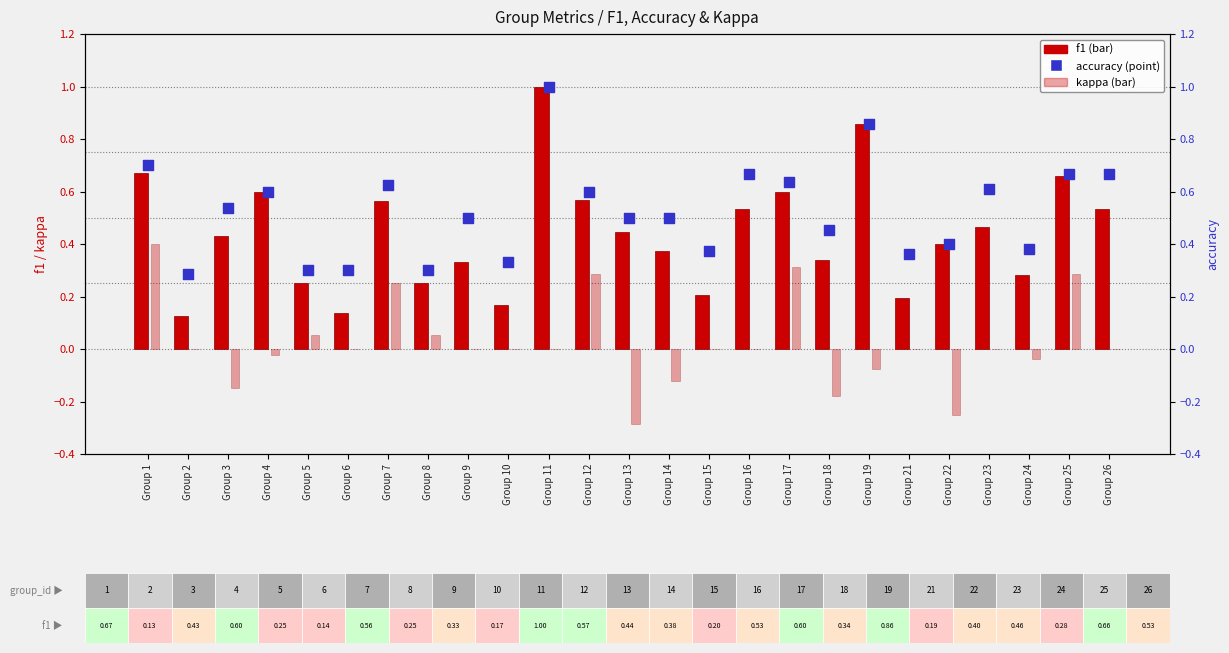

Which series has the largest Y range (max minus min)?

f1